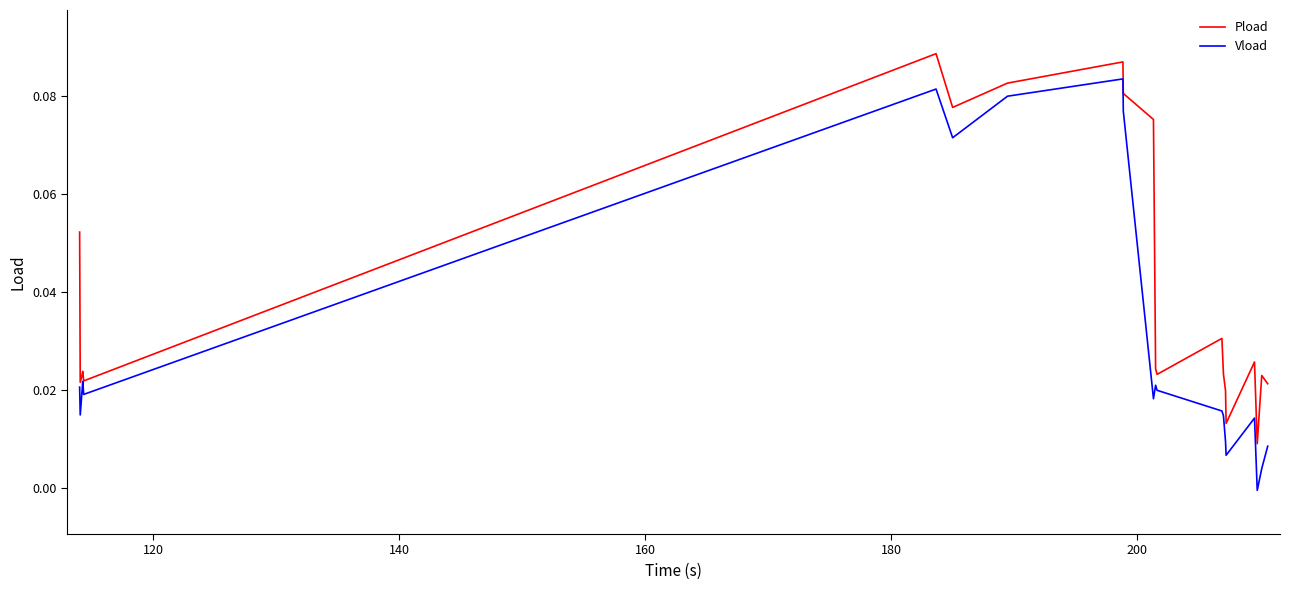

How many lines are shown in the chart?

2